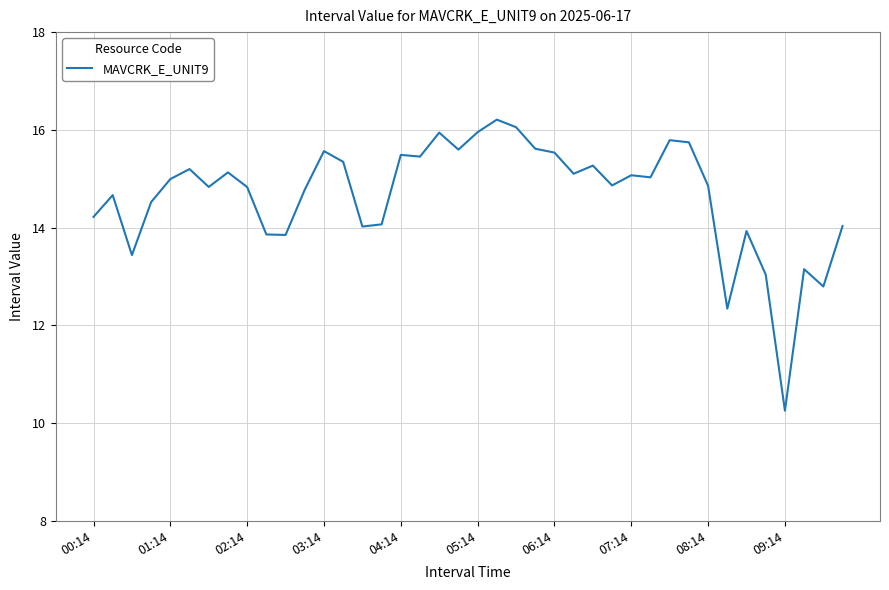

What is the difference between the maximum and minimum values?

6.0